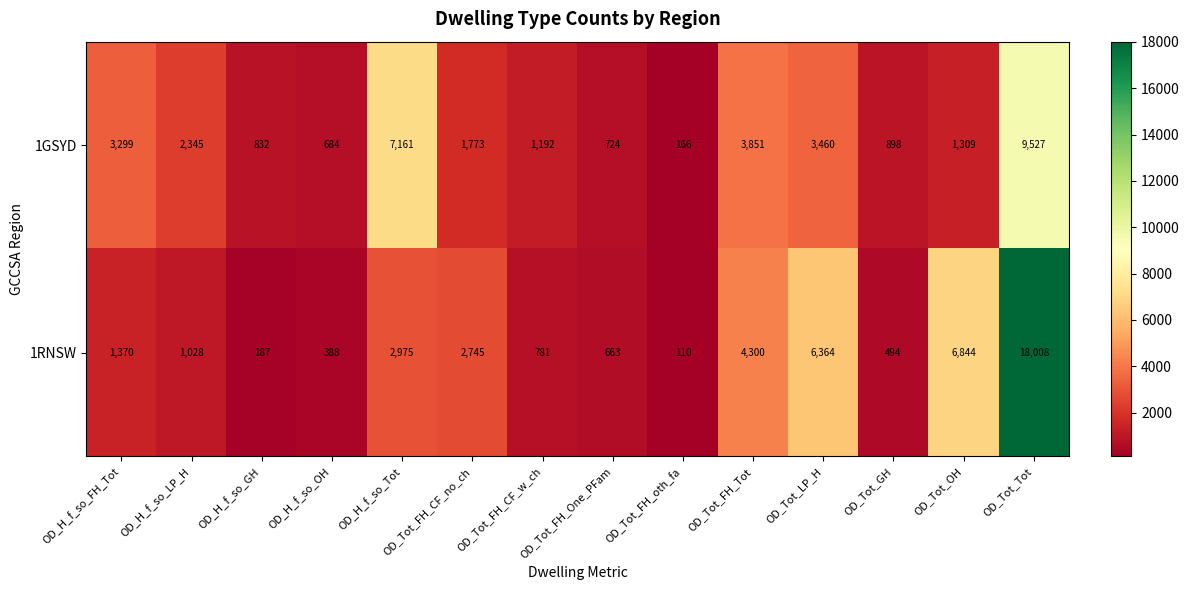

What is the minimum value shown in the chart?

110